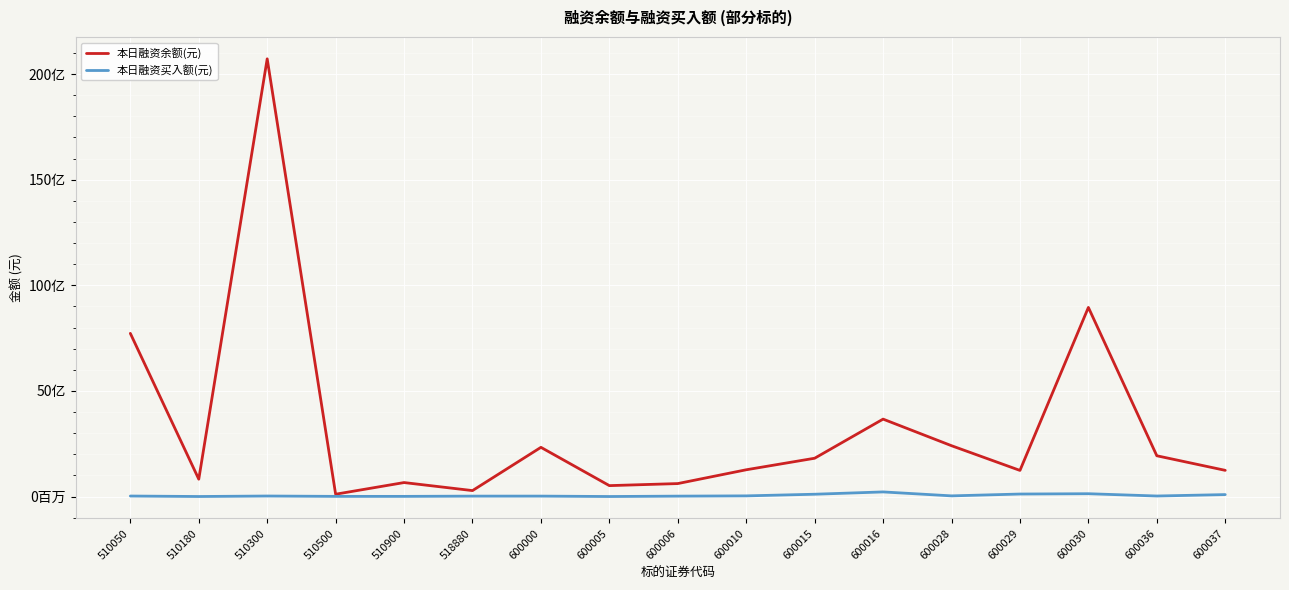

Where is 本日融资余额(元) nearest to the value 10415720209?

600030